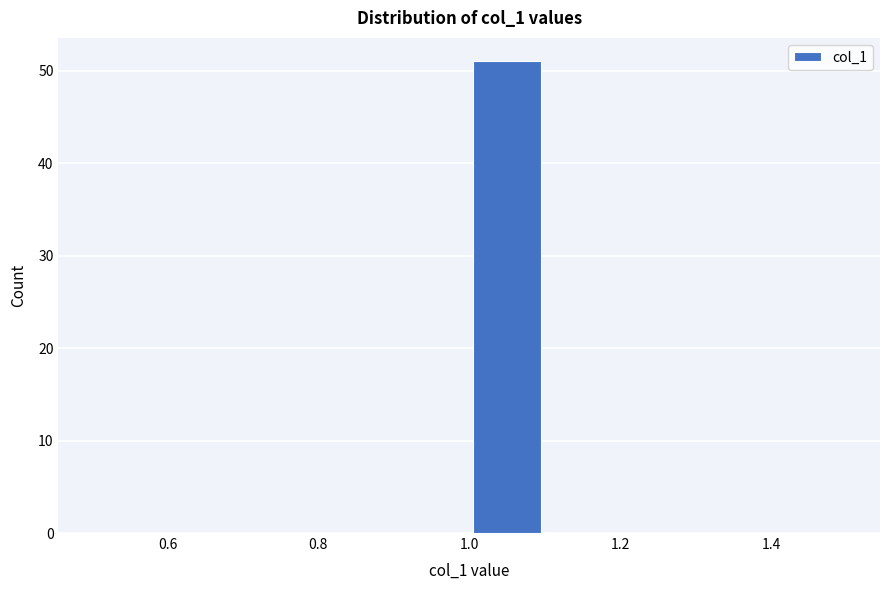

Which range on the x-axis has the tallest bar?

1.0 to 1.1